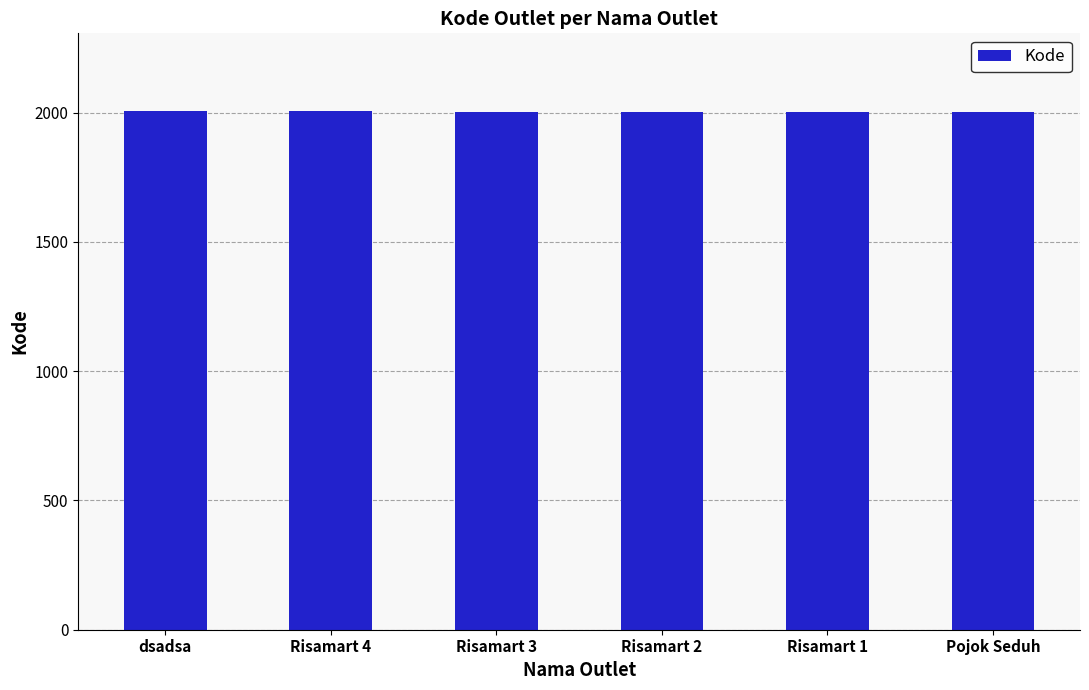

What is the label of the 6th bar from the left?

Pojok Seduh